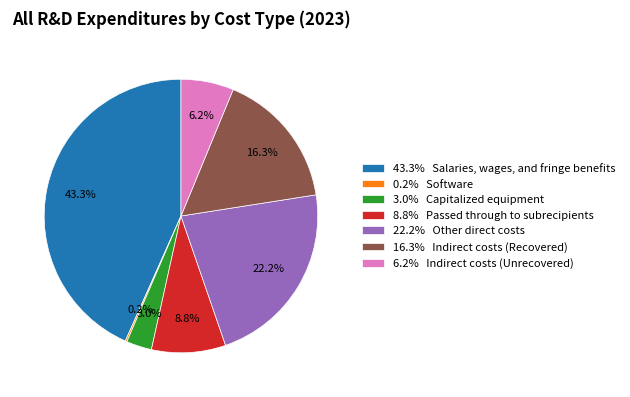

Which slice is the largest?

43.3% Salaries, wages, and fringe benefits